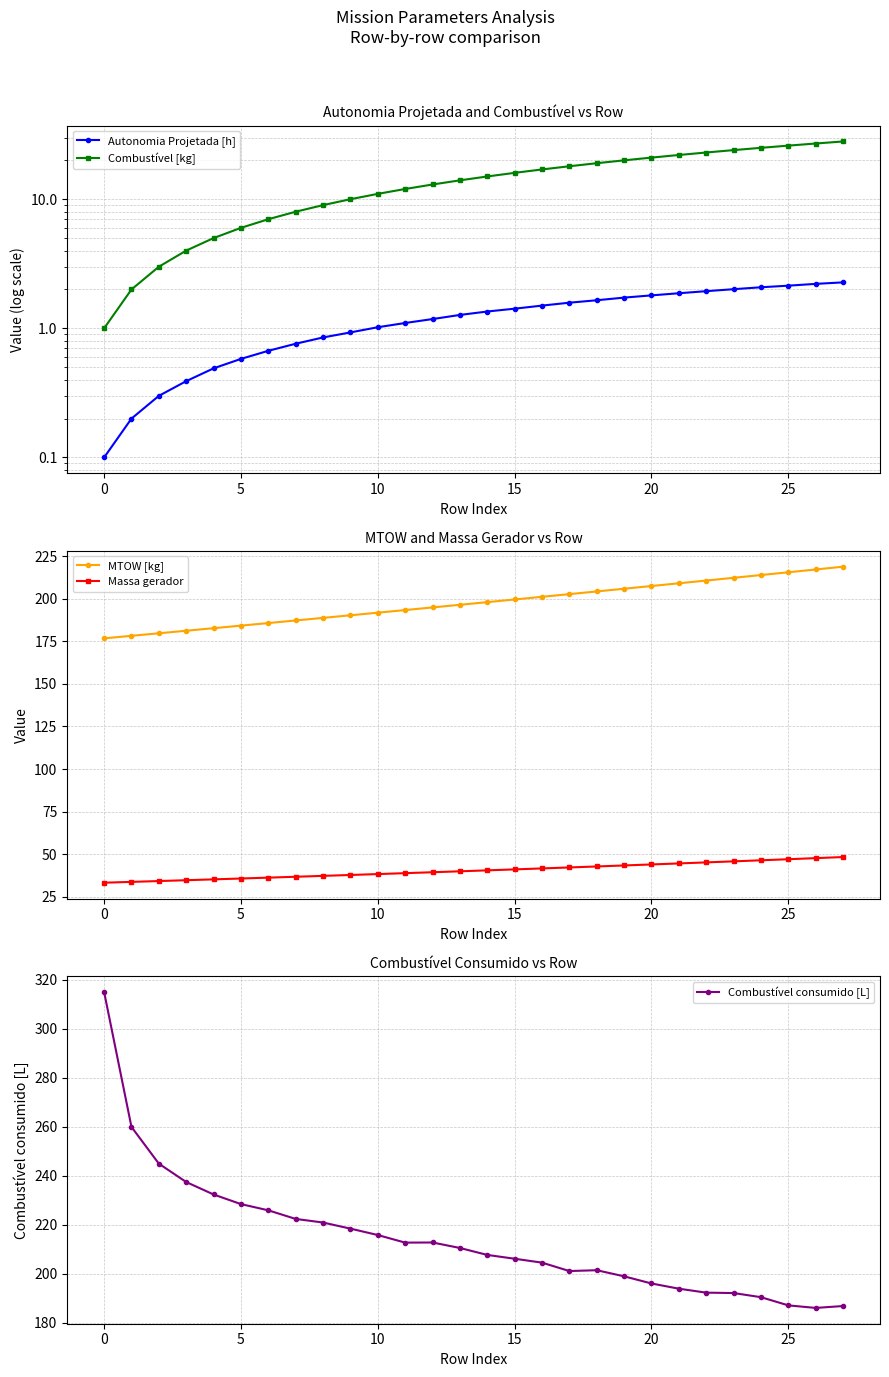

What is the sum of the Combustível [kg] values at 9 and 25?

36.0